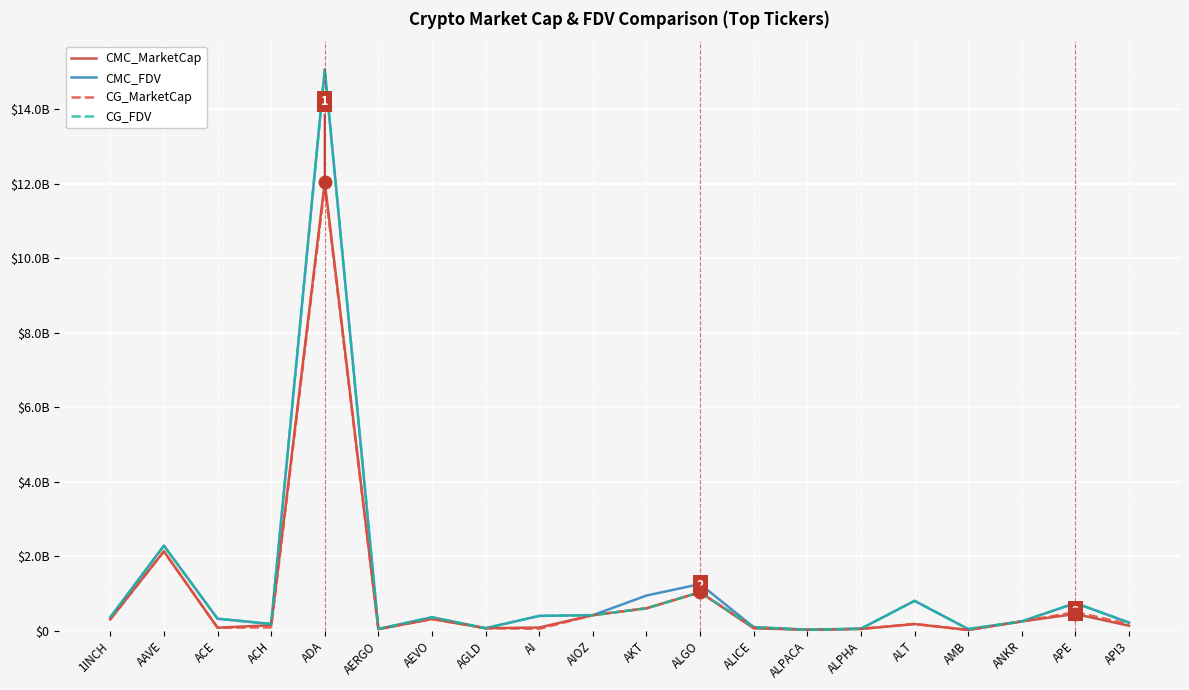

True or false: CMC_FDV has a value of 801995006 at ALT.

True